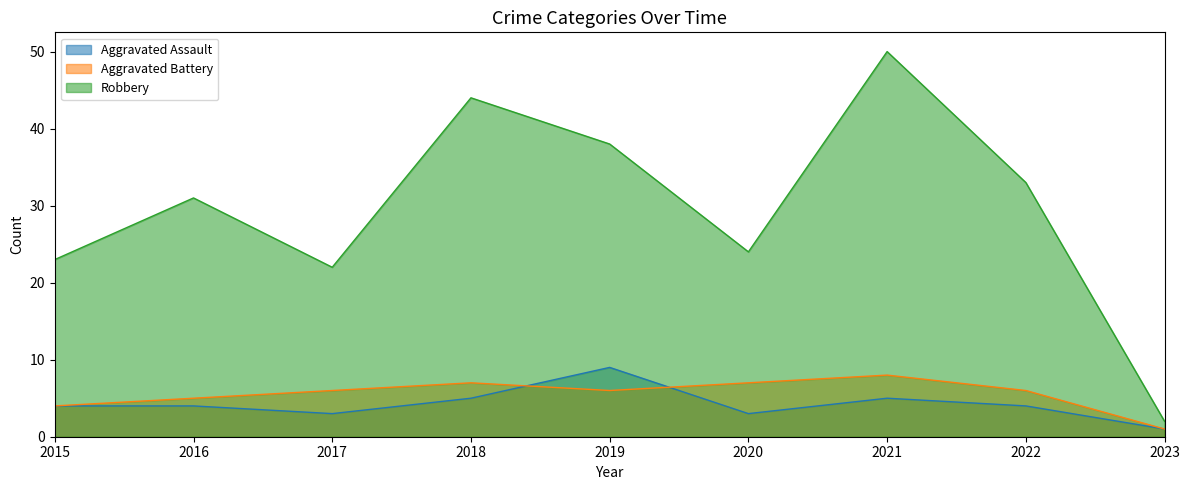

What is the highest value of the Aggravated Battery series?

8